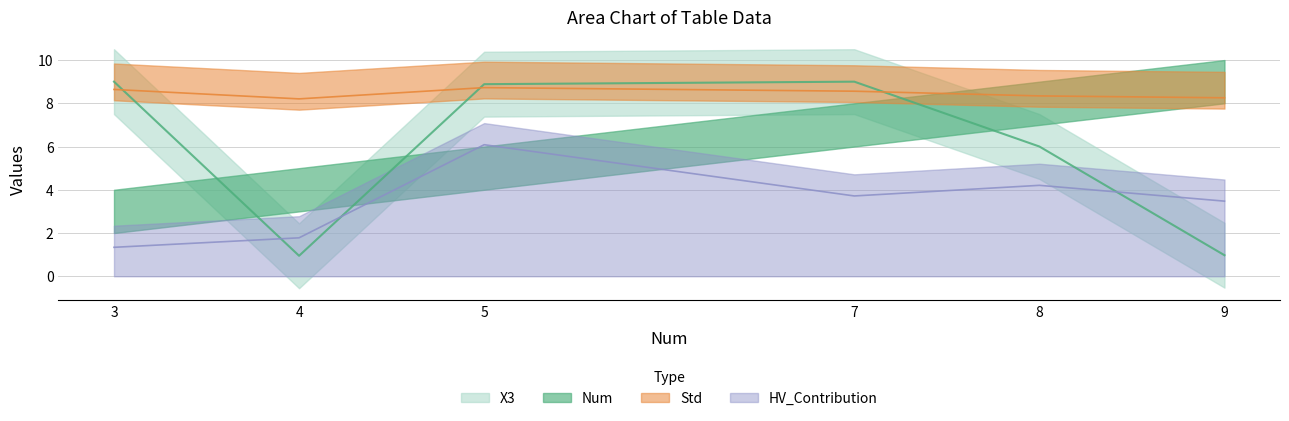

Which series has the largest range (max minus min)?

X3